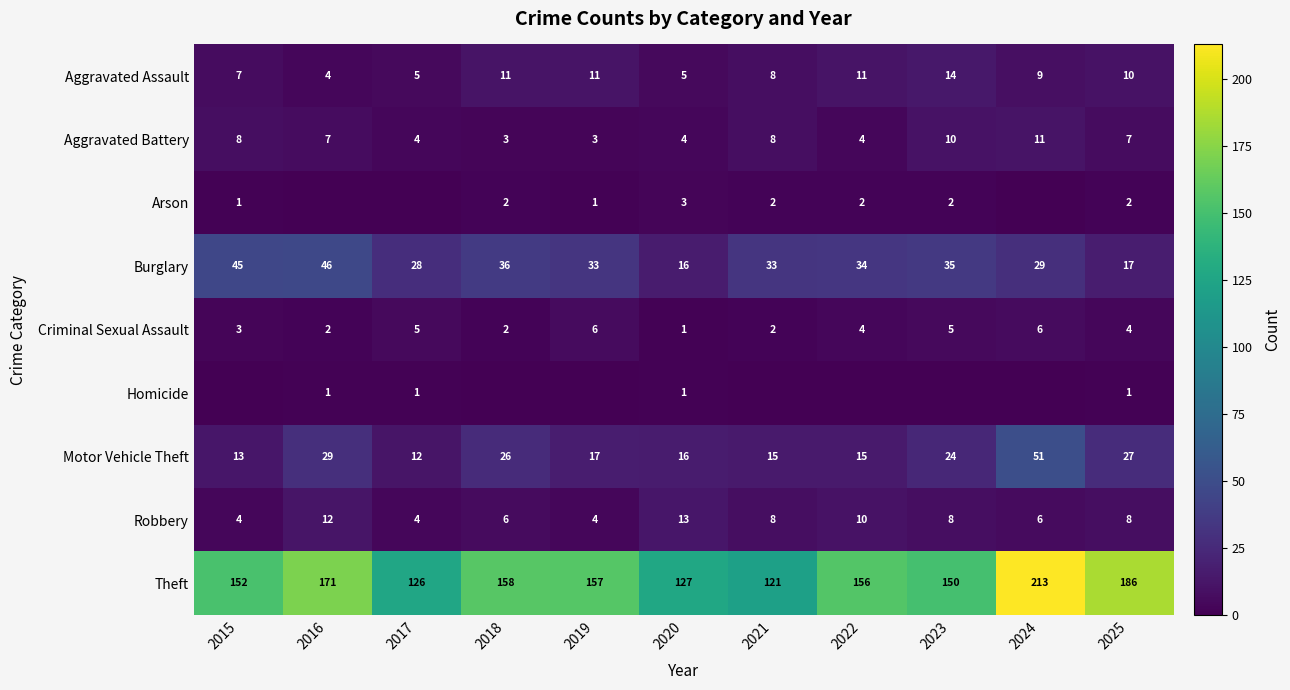

Rank the categories by Theft value from lowest to highest.

2021, 2017, 2020, 2023, 2015, 2022, 2019, 2018, 2016, 2025, 2024